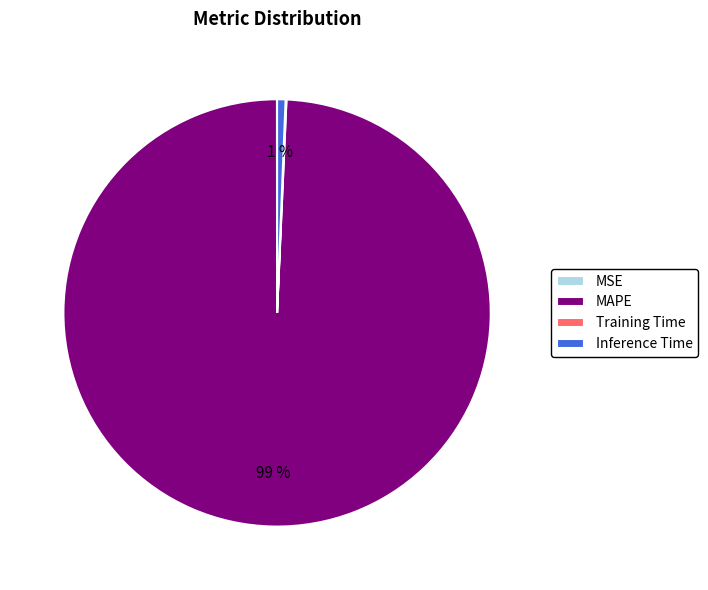

Does MAPE represent more than half of the total?

Yes